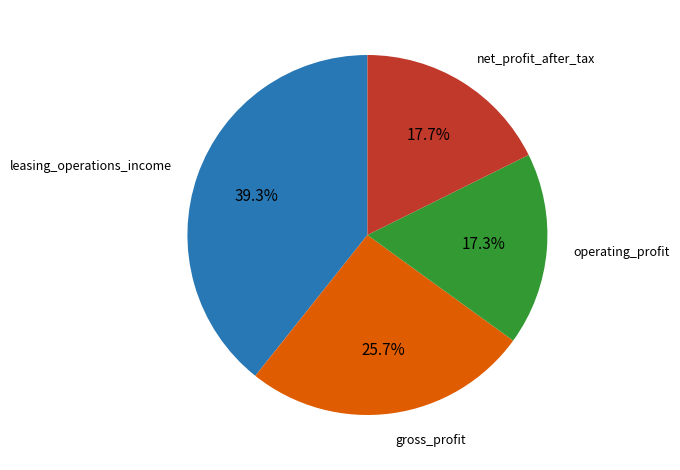

Which category has the biggest portion of the pie?

leasing_operations_income